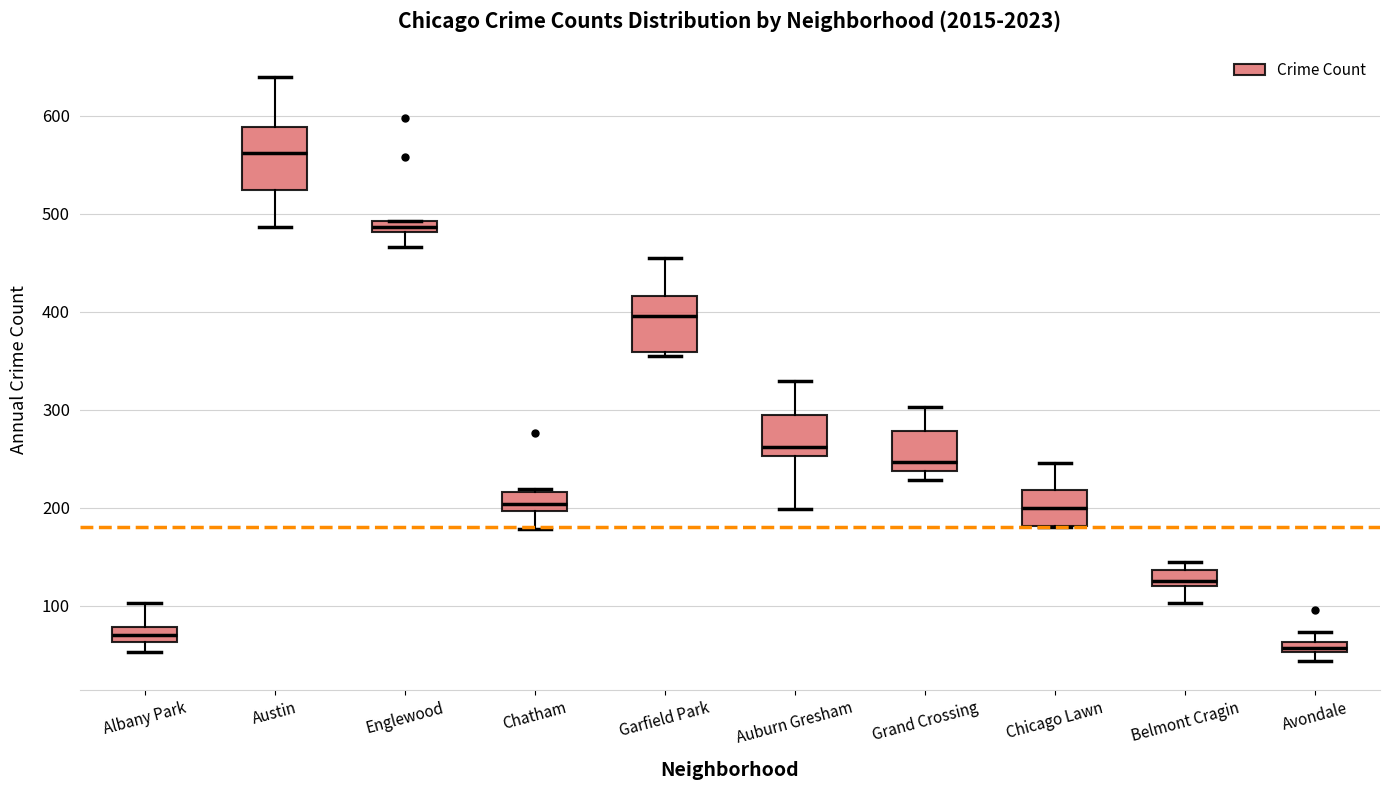

Which box's median line is the lowest?

Avondale